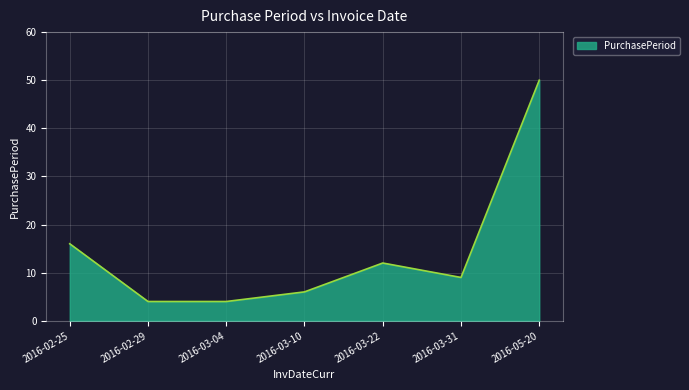

Reading left to right, extract all data points from this chart.

2016-02-25=16	2016-02-29=4	2016-03-04=4	2016-03-10=6	2016-03-22=12	2016-03-31=9	2016-05-20=50